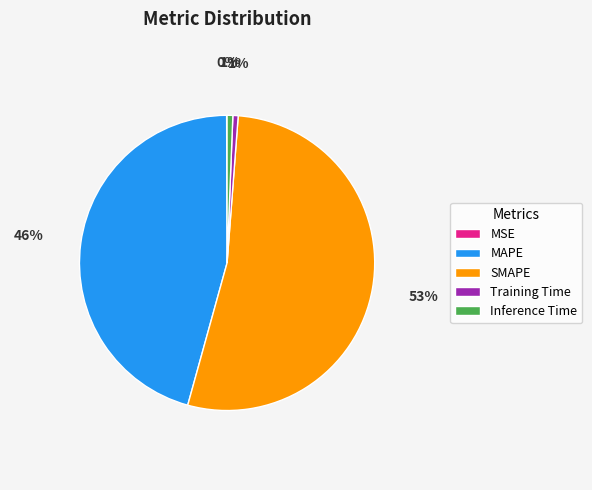

Does Inference Time account for over 50% of the chart?

No